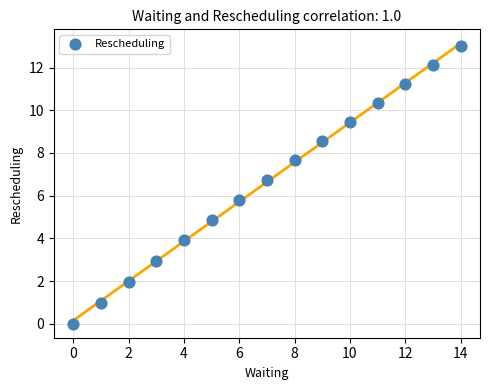

What is the range of Y values (max minus min)?

13.0